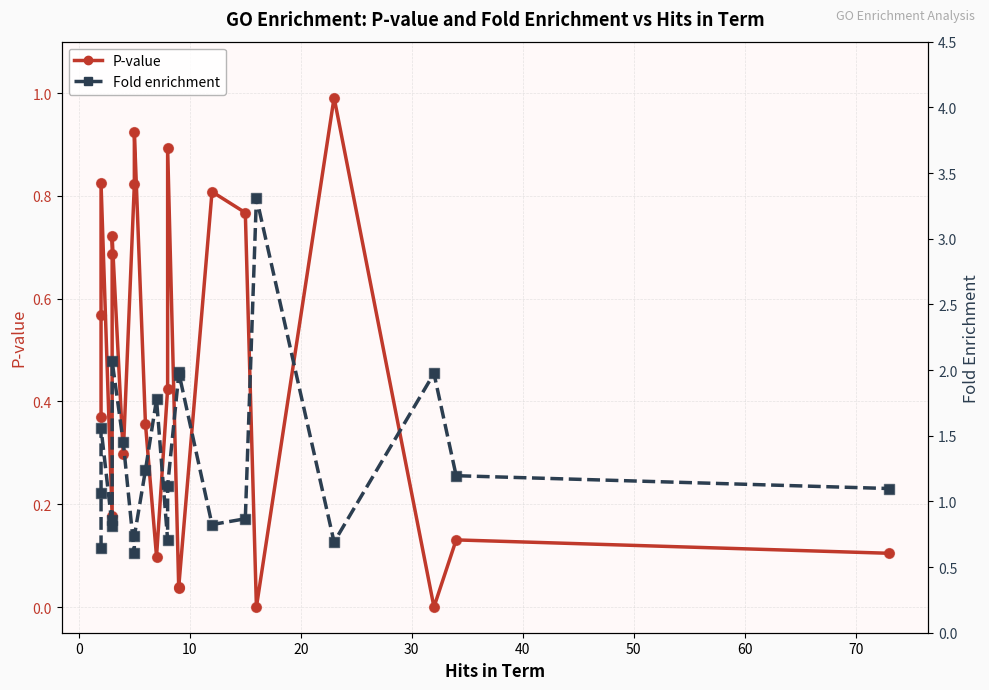

Is the value of P-value at 80 greater than the value of Fold enrichment at 18?

No